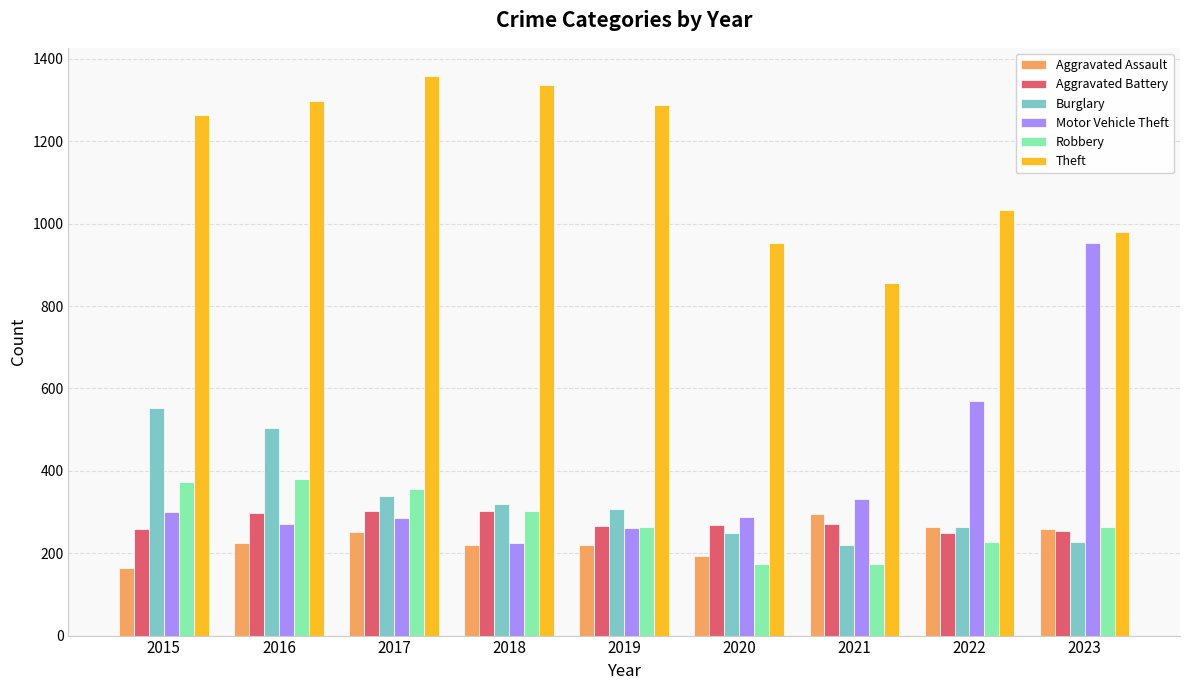

Which series has the largest total across all categories?

Theft